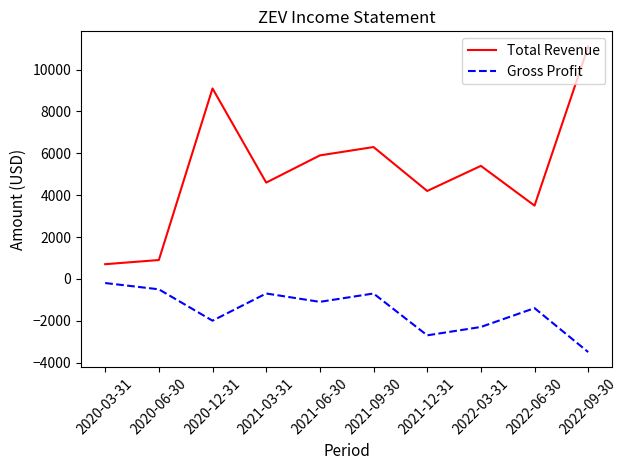

Is it true that Total Revenue equals 3500 at 2022-06-30?

True